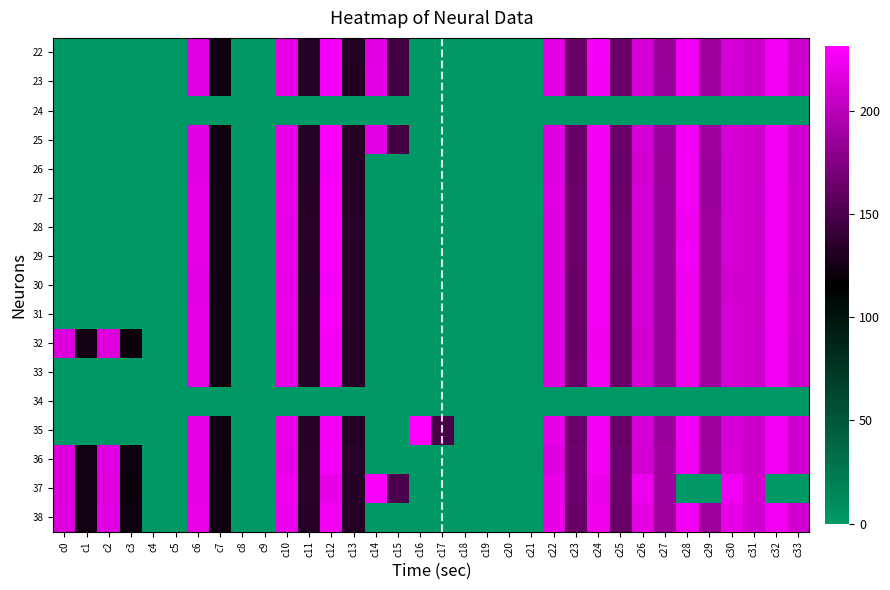

Reading left to right, list all the values displayed in this chart.

22: c0=0.0	c1=0.0	c2=0.0	c3=0.0	c4=0.0	c5=0.0	c6=217.1	c7=122.6	c8=0.0	c9=0.0	c10=219.5	c11=132.4	c12=227.2	c13=132.1	c14=217.7	c15=146.0	c16=0.0	c17=0.0	c18=0.0	c19=0.0	c20=0.0	c21=0.0	c22=218.2	c23=162.7	c24=227.1	c25=162.9	c26=212.0	c27=184.3	c28=224.7	c29=186.3	c30=211.3	c31=207.7	c32=224.8	c33=208.1
23: c0=0.0	c1=0.0	c2=0.0	c3=0.0	c4=0.0	c5=0.0	c6=217.0	c7=122.7	c8=0.0	c9=0.0	c10=219.7	c11=132.1	c12=227.6	c13=131.7	c14=218.6	c15=146.1	c16=0.0	c17=0.0	c18=0.0	c19=0.0	c20=0.0	c21=0.0	c22=217.8	c23=162.8	c24=226.7	c25=163.5	c26=211.1	c27=184.9	c28=224.9	c29=187.1	c30=211.1	c31=207.8	c32=224.9	c33=209.2
24: c0=0.0	c1=0.0	c2=0.0	c3=0.0	c4=0.0	c5=0.0	c6=0.0	c7=0.0	c8=0.0	c9=0.0	c10=0.0	c11=0.0	c12=0.0	c13=0.0	c14=0.0	c15=0.0	c16=0.0	c17=0.0	c18=0.0	c19=0.0	c20=0.0	c21=0.0	c22=0.0	c23=0.0	c24=0.0	c25=0.0	c26=0.0	c27=0.0	c28=0.0	c29=0.0	c30=0.0	c31=0.0	c32=0.0	c33=0.0
25: c0=0.0	c1=0.0	c2=0.0	c3=0.0	c4=0.0	c5=0.0	c6=217.4	c7=122.6	c8=0.0	c9=0.0	c10=219.9	c11=132.7	c12=228.8	c13=132.8	c14=218.5	c15=147.1	c16=0.0	c17=0.0	c18=0.0	c19=0.0	c20=0.0	c21=0.0	c22=216.0	c23=163.5	c24=226.0	c25=163.2	c26=211.2	c27=185.1	c28=225.0	c29=186.3	c30=211.1	c31=208.6	c32=225.8	c33=209.6
26: c0=0.0	c1=0.0	c2=0.0	c3=0.0	c4=0.0	c5=0.0	c6=217.6	c7=122.4	c8=0.0	c9=0.0	c10=220.3	c11=132.5	c12=227.5	c13=132.5	c14=0.0	c15=0.0	c16=0.0	c17=0.0	c18=0.0	c19=0.0	c20=0.0	c21=0.0	c22=216.7	c23=162.7	c24=225.2	c25=162.2	c26=210.5	c27=184.3	c28=224.3	c29=185.7	c30=210.6	c31=208.1	c32=225.3	c33=209.5
27: c0=0.0	c1=0.0	c2=0.0	c3=0.0	c4=0.0	c5=0.0	c6=218.8	c7=122.7	c8=0.0	c9=0.0	c10=220.9	c11=133.1	c12=228.1	c13=132.9	c14=0.0	c15=0.0	c16=0.0	c17=0.0	c18=0.0	c19=0.0	c20=0.0	c21=0.0	c22=217.2	c23=163.9	c24=225.4	c25=163.2	c26=211.1	c27=184.8	c28=224.5	c29=185.8	c30=210.9	c31=208.9	c32=225.8	c33=210.2
28: c0=0.0	c1=0.0	c2=0.0	c3=0.0	c4=0.0	c5=0.0	c6=218.8	c7=122.8	c8=0.0	c9=0.0	c10=220.5	c11=134.0	c12=229.2	c13=134.0	c14=0.0	c15=0.0	c16=0.0	c17=0.0	c18=0.0	c19=0.0	c20=0.0	c21=0.0	c22=216.5	c23=164.4	c24=225.2	c25=164.0	c26=210.7	c27=185.7	c28=224.1	c29=186.8	c30=210.8	c31=208.7	c32=225.3	c33=210.1
29: c0=0.0	c1=0.0	c2=0.0	c3=0.0	c4=0.0	c5=0.0	c6=219.3	c7=122.4	c8=0.0	c9=0.0	c10=221.0	c11=133.6	c12=228.4	c13=133.5	c14=0.0	c15=0.0	c16=0.0	c17=0.0	c18=0.0	c19=0.0	c20=0.0	c21=0.0	c22=216.1	c23=164.2	c24=225.0	c25=163.8	c26=211.0	c27=186.0	c28=224.4	c29=186.8	c30=210.8	c31=208.9	c32=225.5	c33=209.8
30: c0=0.0	c1=0.0	c2=0.0	c3=0.0	c4=0.0	c5=0.0	c6=218.6	c7=122.4	c8=0.0	c9=0.0	c10=220.0	c11=132.8	c12=227.6	c13=132.9	c14=0.0	c15=0.0	c16=0.0	c17=0.0	c18=0.0	c19=0.0	c20=0.0	c21=0.0	c22=215.7	c23=163.5	c24=224.2	c25=163.3	c26=210.6	c27=185.8	c28=223.9	c29=186.6	c30=210.4	c31=208.9	c32=224.9	c33=209.9
31: c0=0.0	c1=0.0	c2=0.0	c3=0.0	c4=0.0	c5=0.0	c6=219.3	c7=122.9	c8=0.0	c9=0.0	c10=220.9	c11=133.6	c12=228.5	c13=133.4	c14=0.0	c15=0.0	c16=0.0	c17=0.0	c18=0.0	c19=0.0	c20=0.0	c21=0.0	c22=215.9	c23=163.3	c24=224.5	c25=163.5	c26=210.8	c27=185.2	c28=223.7	c29=186.6	c30=210.6	c31=208.6	c32=225.1	c33=209.8
32: c0=214.4	c1=123.9	c2=215.4	c3=121.9	c4=0.0	c5=0.0	c6=218.9	c7=122.7	c8=0.0	c9=0.0	c10=220.2	c11=133.3	c12=226.8	c13=132.8	c14=0.0	c15=0.0	c16=0.0	c17=0.0	c18=0.0	c19=0.0	c20=0.0	c21=0.0	c22=216.4	c23=163.5	c24=223.6	c25=163.5	c26=210.4	c27=185.7	c28=223.6	c29=186.9	c30=210.8	c31=209.0	c32=224.9	c33=209.9
33: c0=0.0	c1=0.0	c2=0.0	c3=0.0	c4=0.0	c5=0.0	c6=218.9	c7=122.3	c8=0.0	c9=0.0	c10=220.1	c11=132.6	c12=227.1	c13=132.5	c14=0.0	c15=0.0	c16=0.0	c17=0.0	c18=0.0	c19=0.0	c20=0.0	c21=0.0	c22=216.5	c23=163.7	c24=224.7	c25=163.1	c26=210.8	c27=185.6	c28=223.7	c29=186.7	c30=211.3	c31=208.4	c32=225.1	c33=209.4
34: c0=0.0	c1=0.0	c2=0.0	c3=0.0	c4=0.0	c5=0.0	c6=0.0	c7=0.0	c8=0.0	c9=0.0	c10=0.0	c11=0.0	c12=0.0	c13=0.0	c14=0.0	c15=0.0	c16=0.0	c17=0.0	c18=0.0	c19=0.0	c20=0.0	c21=0.0	c22=0.0	c23=0.0	c24=0.0	c25=0.0	c26=0.0	c27=0.0	c28=0.0	c29=0.0	c30=0.0	c31=0.0	c32=0.0	c33=0.0
35: c0=0.0	c1=0.0	c2=0.0	c3=0.0	c4=0.0	c5=0.0	c6=219.2	c7=122.6	c8=0.0	c9=0.0	c10=221.3	c11=133.1	c12=226.7	c13=132.7	c14=0.0	c15=0.0	c16=231.4	c17=148.9	c18=0.0	c19=0.0	c20=0.0	c21=0.0	c22=219.1	c23=163.8	c24=224.3	c25=163.1	c26=211.6	c27=185.5	c28=224.1	c29=186.2	c30=211.6	c31=207.8	c32=225.4	c33=209.6
36: c0=215.0	c1=124.0	c2=216.3	c3=122.0	c4=0.0	c5=0.0	c6=220.1	c7=123.2	c8=0.0	c9=0.0	c10=219.8	c11=134.5	c12=227.6	c13=134.3	c14=0.0	c15=0.0	c16=0.0	c17=0.0	c18=0.0	c19=0.0	c20=0.0	c21=0.0	c22=216.6	c23=165.5	c24=224.5	c25=165.3	c26=211.4	c27=187.1	c28=224.3	c29=187.2	c30=212.7	c31=207.8	c32=225.5	c33=209.6
37: c0=214.5	c1=123.8	c2=215.7	c3=121.7	c4=0.0	c5=0.0	c6=220.0	c7=122.5	c8=0.0	c9=0.0	c10=223.0	c11=134.1	c12=220.0	c13=133.2	c14=228.9	c15=149.8	c16=0.0	c17=0.0	c18=0.0	c19=0.0	c20=0.0	c21=0.0	c22=220.4	c23=164.7	c24=222.1	c25=164.3	c26=223.0	c27=187.3	c28=0.0	c29=0.0	c30=224.2	c31=210.3	c32=0.0	c33=0.0
38: c0=215.5	c1=123.9	c2=217.2	c3=122.1	c4=0.0	c5=0.0	c6=221.0	c7=122.4	c8=0.0	c9=0.0	c10=222.2	c11=133.6	c12=224.7	c13=132.7	c14=0.0	c15=0.0	c16=0.0	c17=0.0	c18=0.0	c19=0.0	c20=0.0	c21=0.0	c22=220.4	c23=163.4	c24=224.0	c25=163.4	c26=218.4	c27=186.5	c28=224.7	c29=186.9	c30=220.3	c31=209.5	c32=225.5	c33=210.1